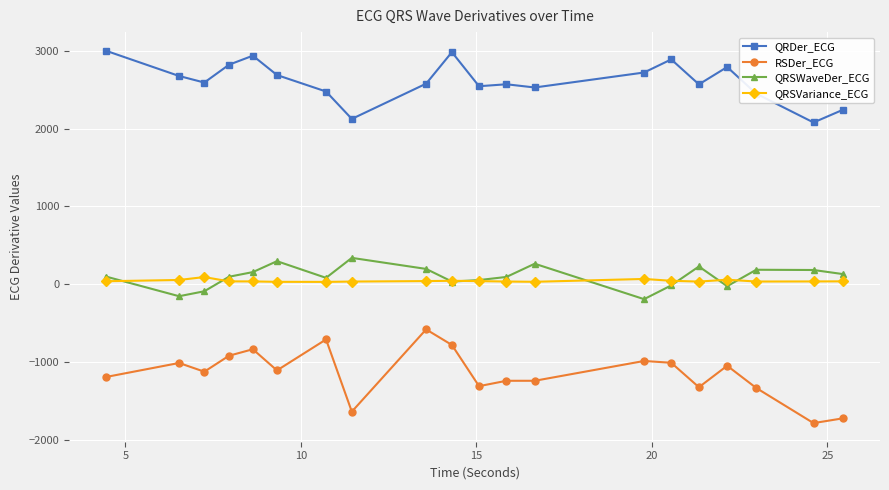

At how many categories does at least one series exceed 2316?

17